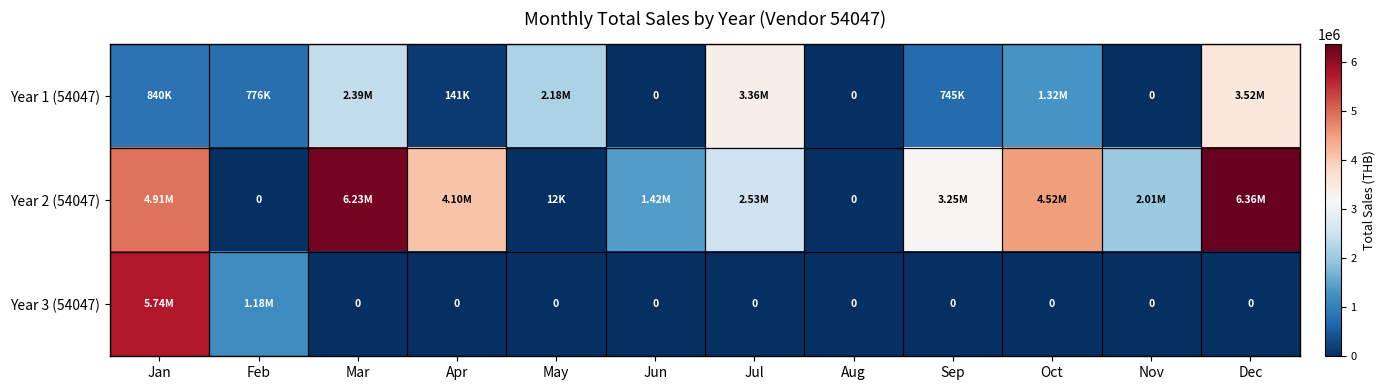

At how many categories does at least one series exceed 4238563?

4